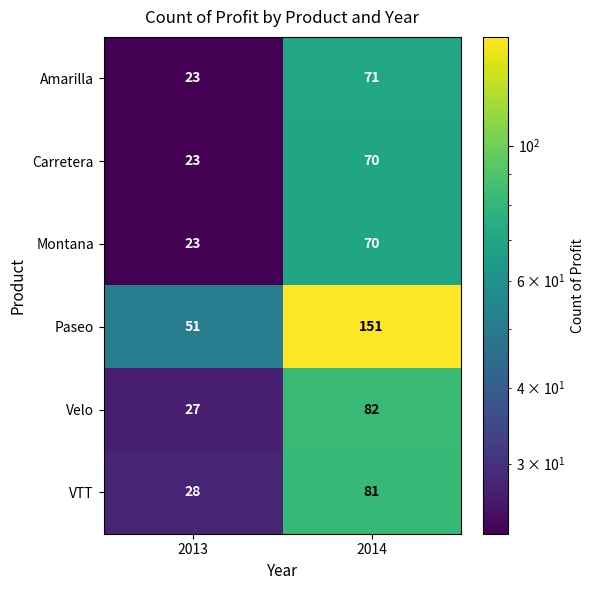

How many values in the Velo series are below 82?

1